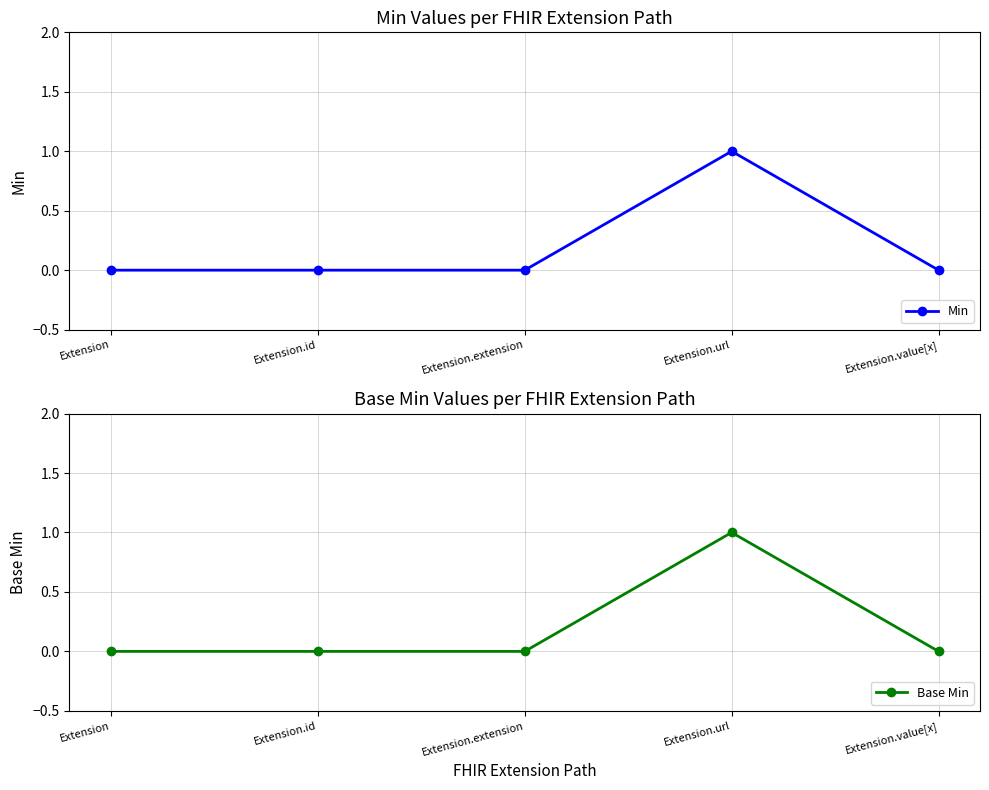

What is the difference between the maximum and minimum values in the Min series?

1